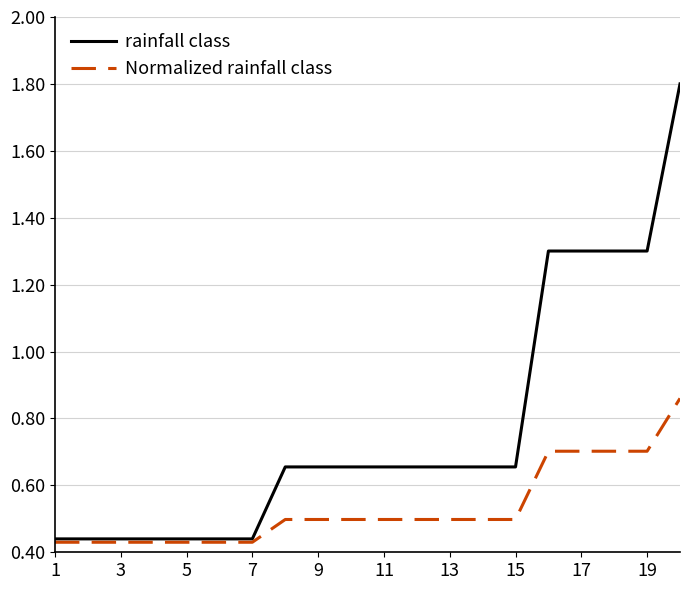

Which series has the widest spread of values?

rainfall class